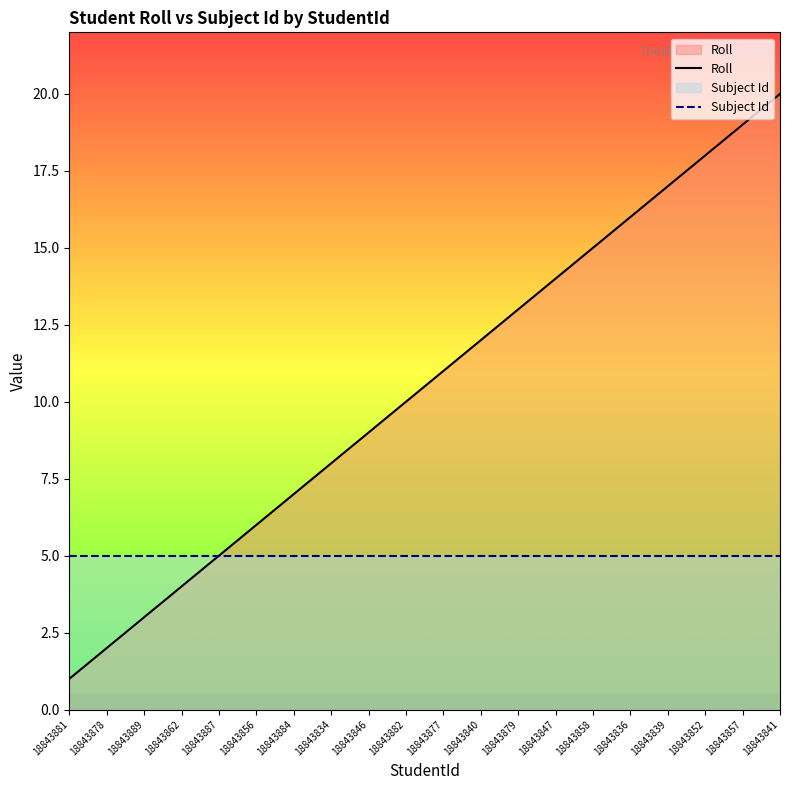

True or false: Roll and Subject Id intersect in this chart.

False